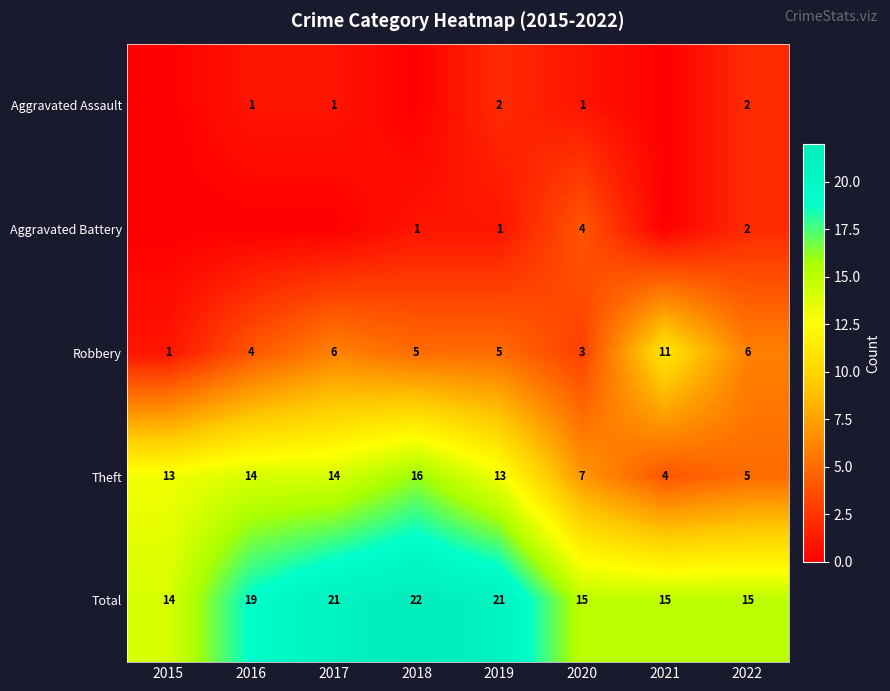

The Robbery series shows 3 at 2019. True or false?

False